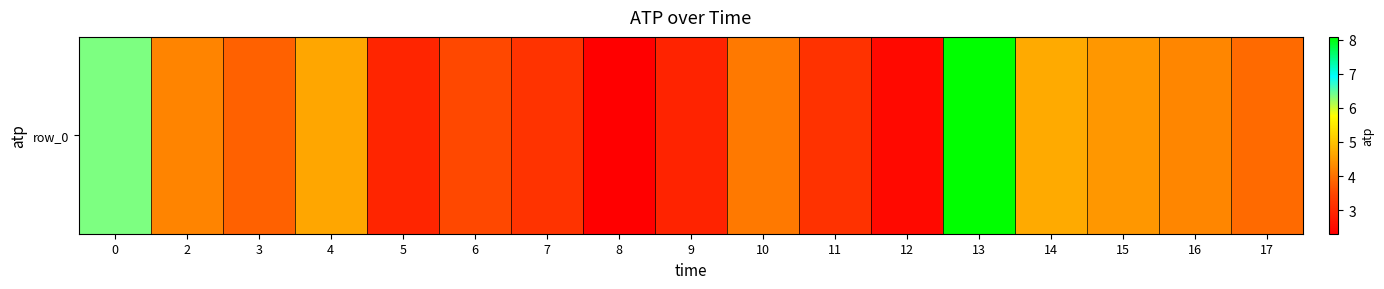

True or false: the data shows 4.4 at 5.

False